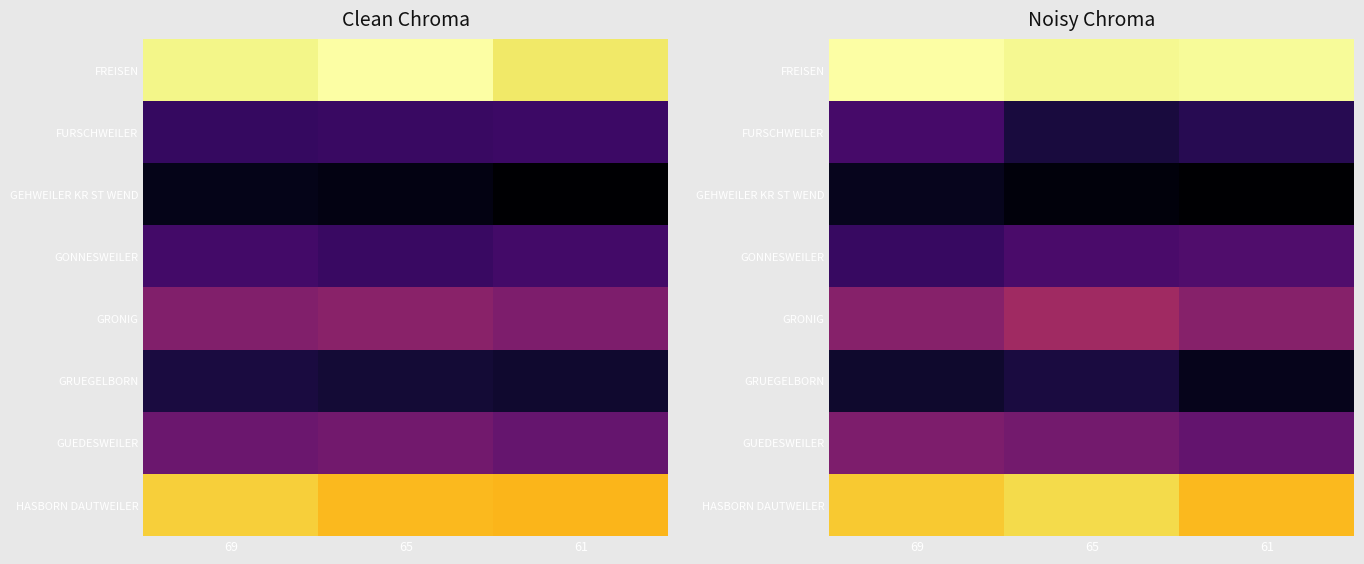

At which category does the chart reach its peak across all series?

69